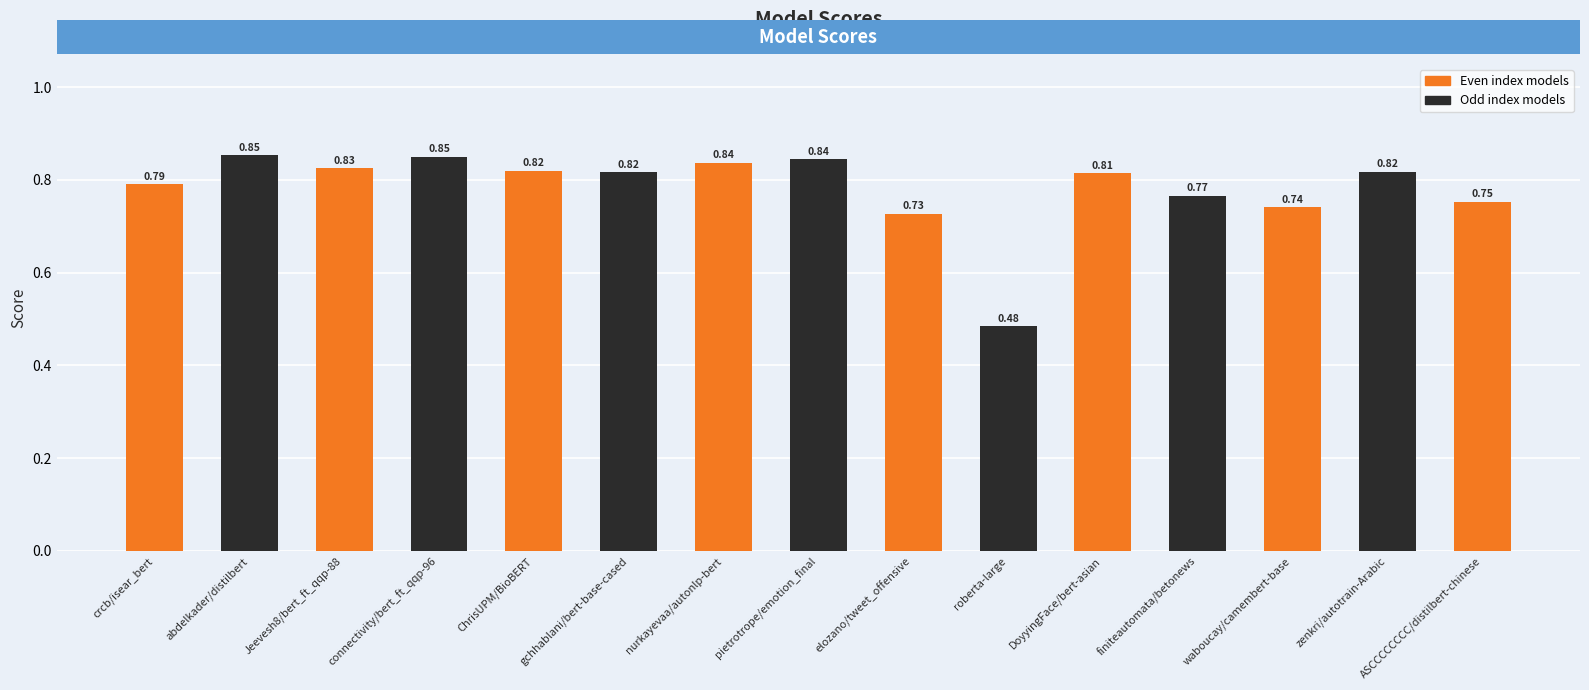

What is the label of the 2nd bar from the right?

zenkri/autotrain-Arabic